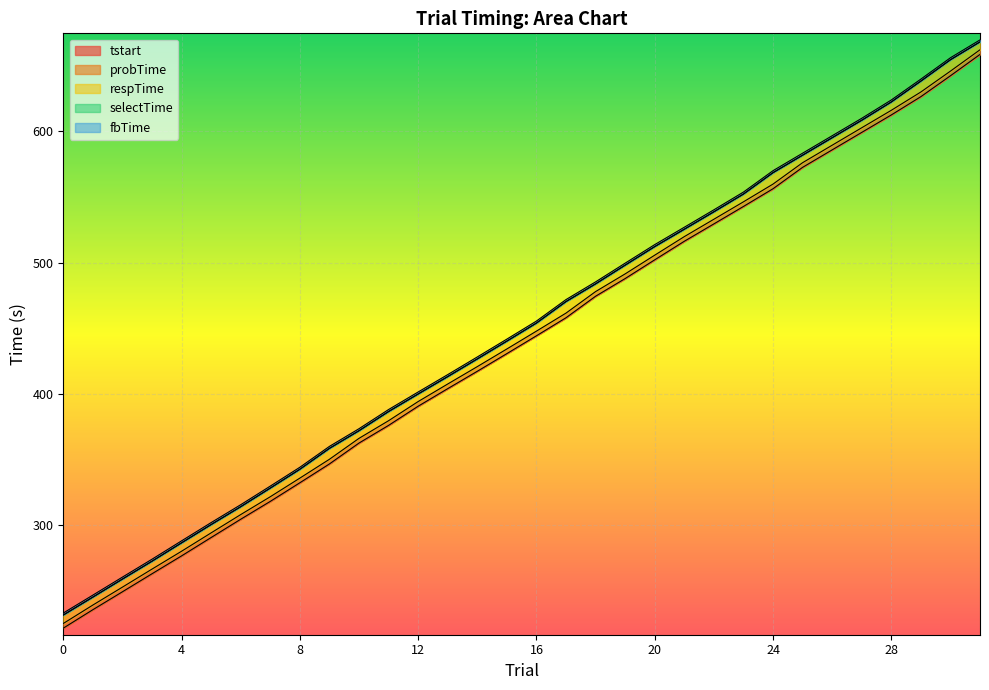

Which series has the largest total across all categories?

fbTime